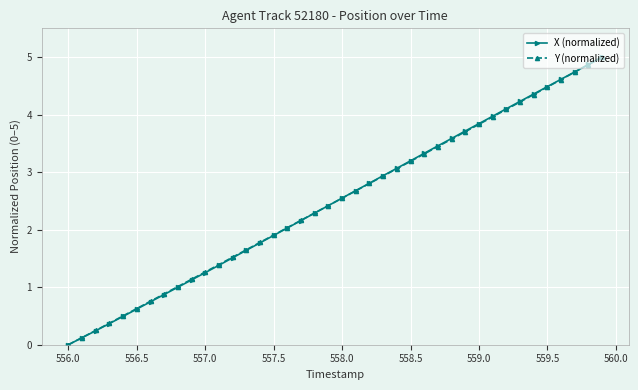

At how many categories does at least one series exceed 3?

16